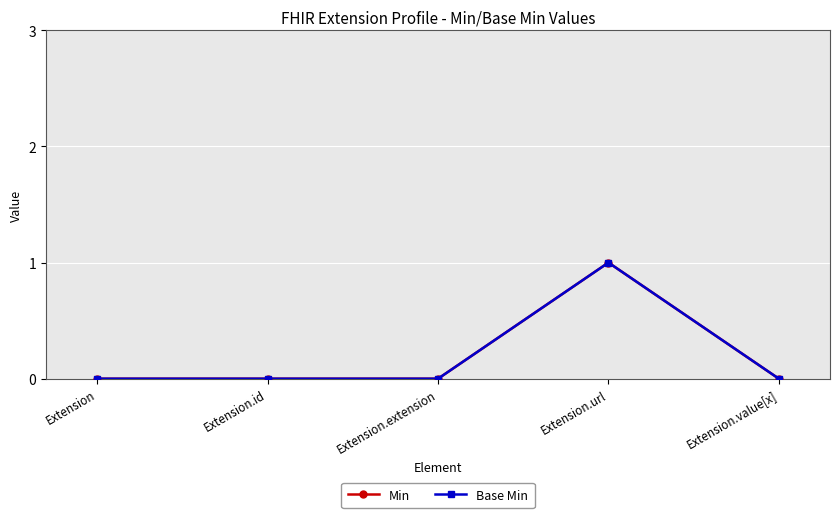

At which label does Min reach its minimum?

Extension